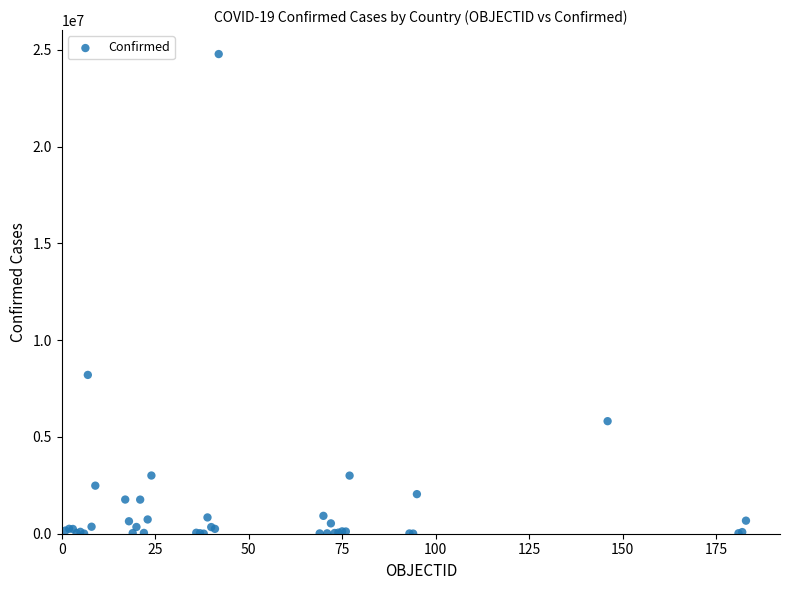

What Y value in the scatter plot is closest to 12397010?

8207752